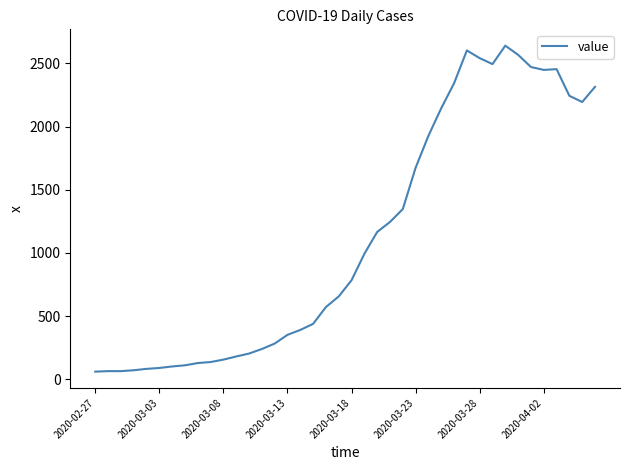

What is the maximum value shown in the chart?

2640